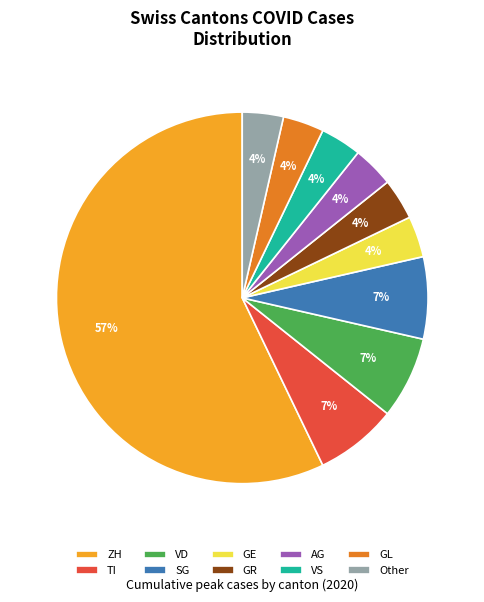

Which category has the biggest portion of the pie?

ZH